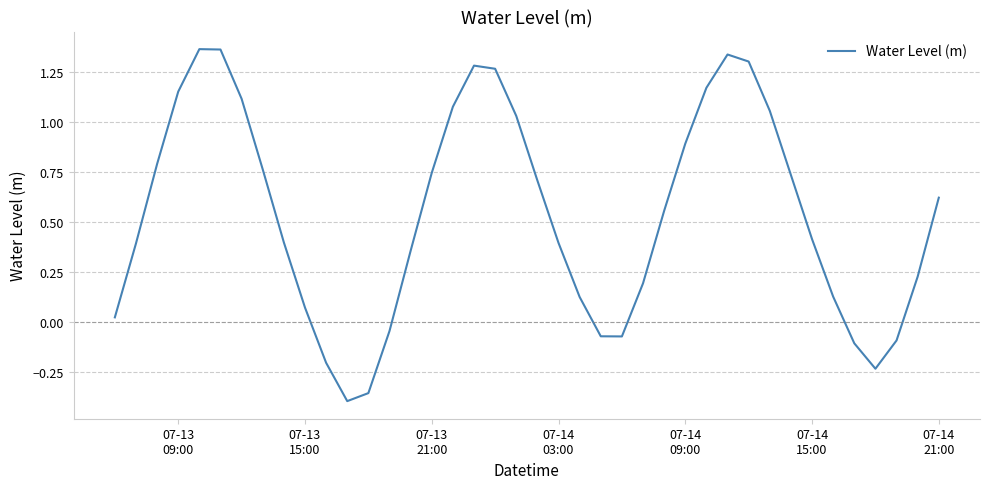

What is the difference between the second highest and second lowest values?

1.7